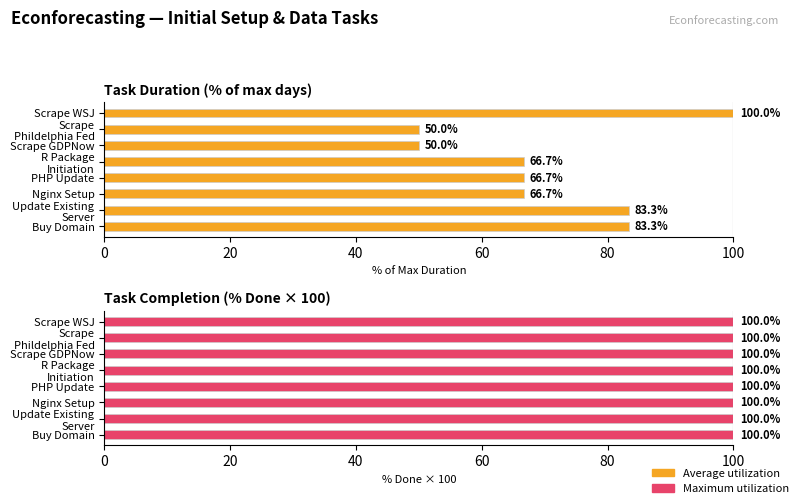

What is the difference between the maximum and minimum values in the Average utilization series?

50.0